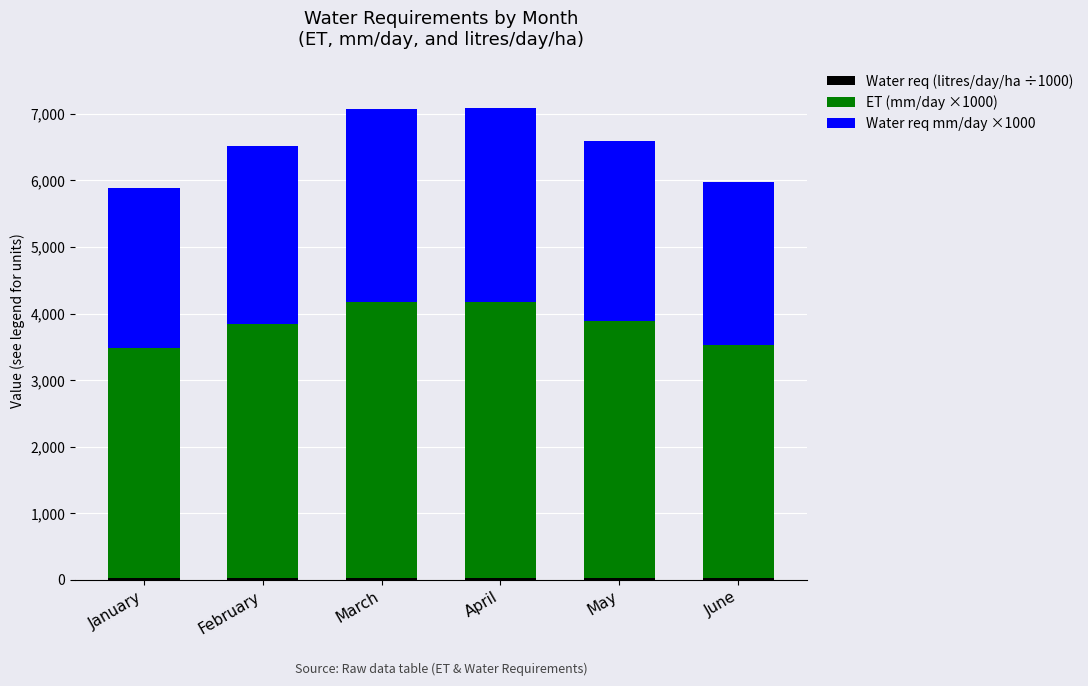

At which category is the sum across all series the highest?

April